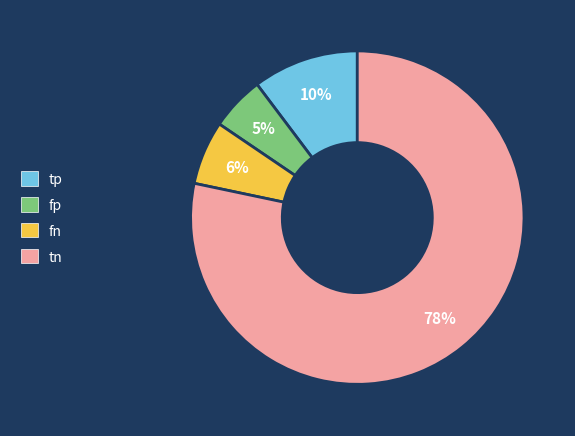

Is there any slice that represents more than half of the pie?

Yes